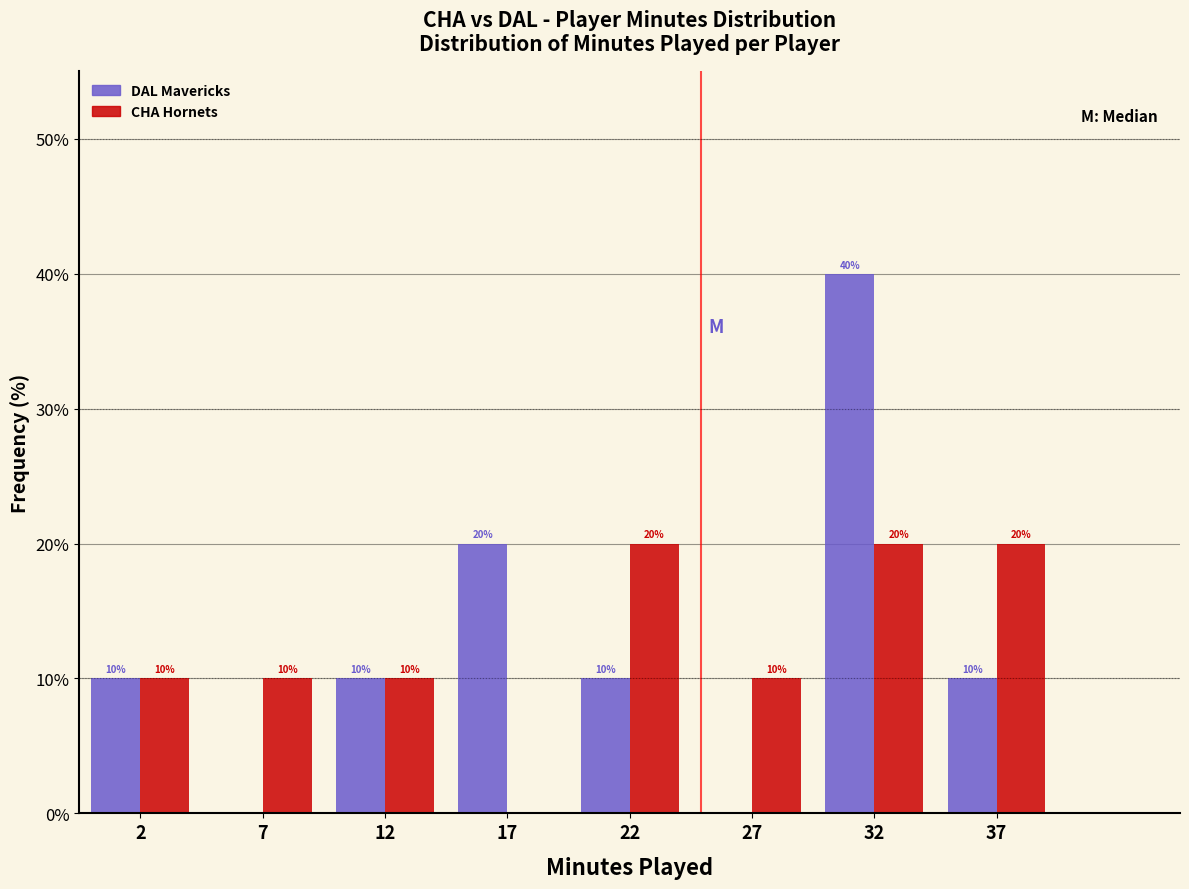

Reading left to right, transcribe all the data shown in this chart.

DAL Mavericks: 2=10	7=0	12=10	17=20	22=10	27=0	32=40	37=10
CHA Hornets: 2=10	7=10	12=10	17=0	22=20	27=10	32=20	37=20